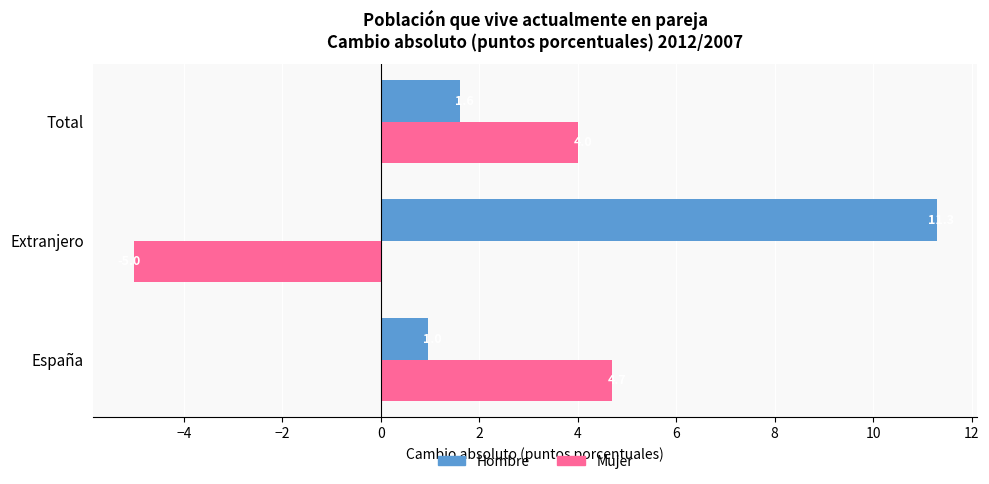

What is the approximate value of Mujer at Total?

4.0